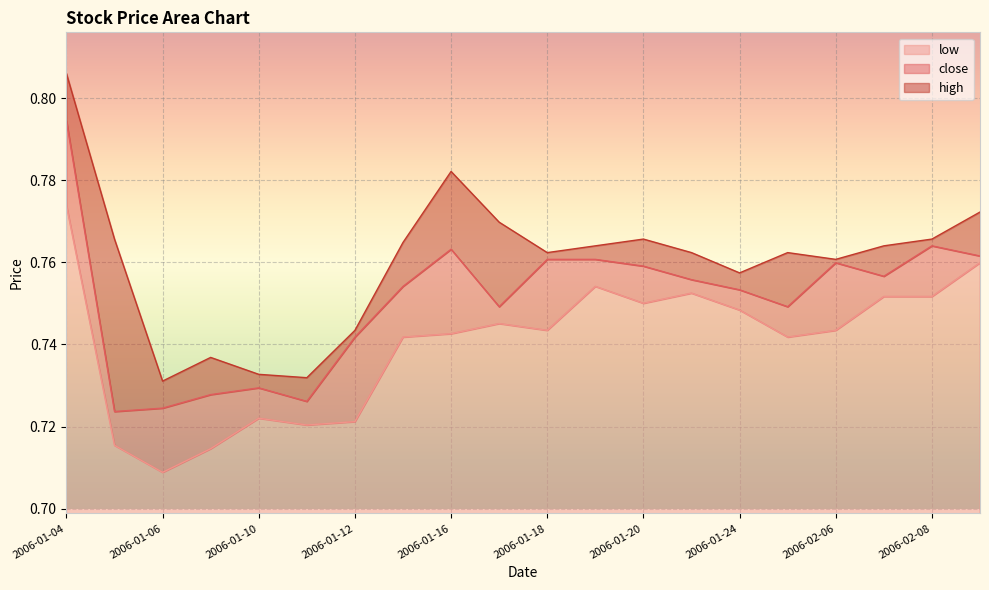

Does the chart display data point markers on the line(s)?

No